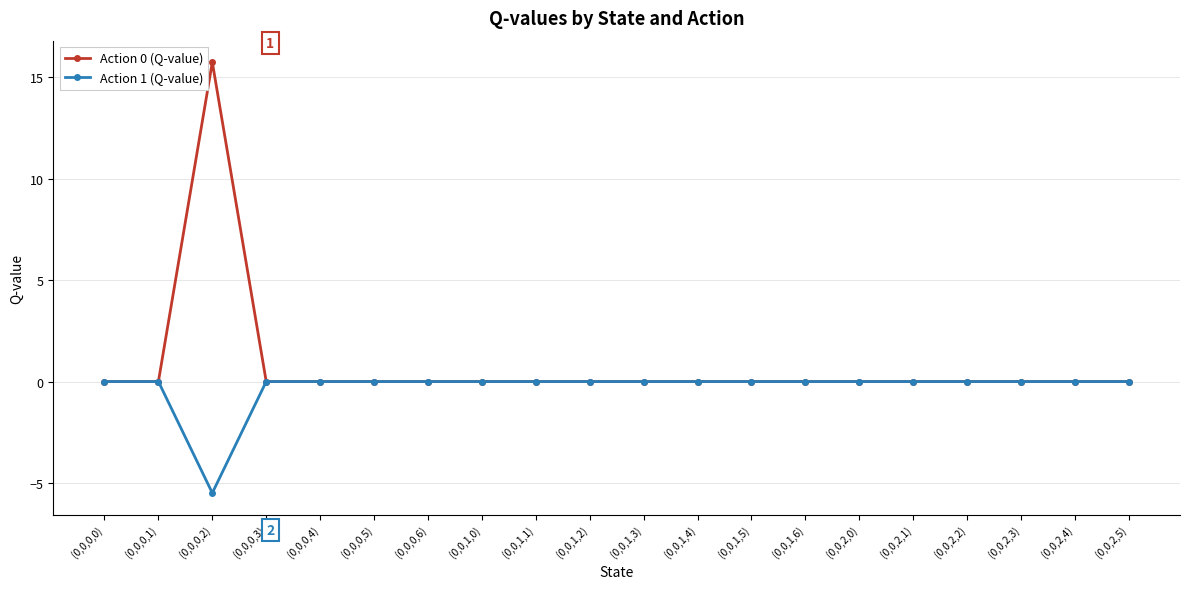

What is the sum of all Action 0 (Q-value) values?

15.7